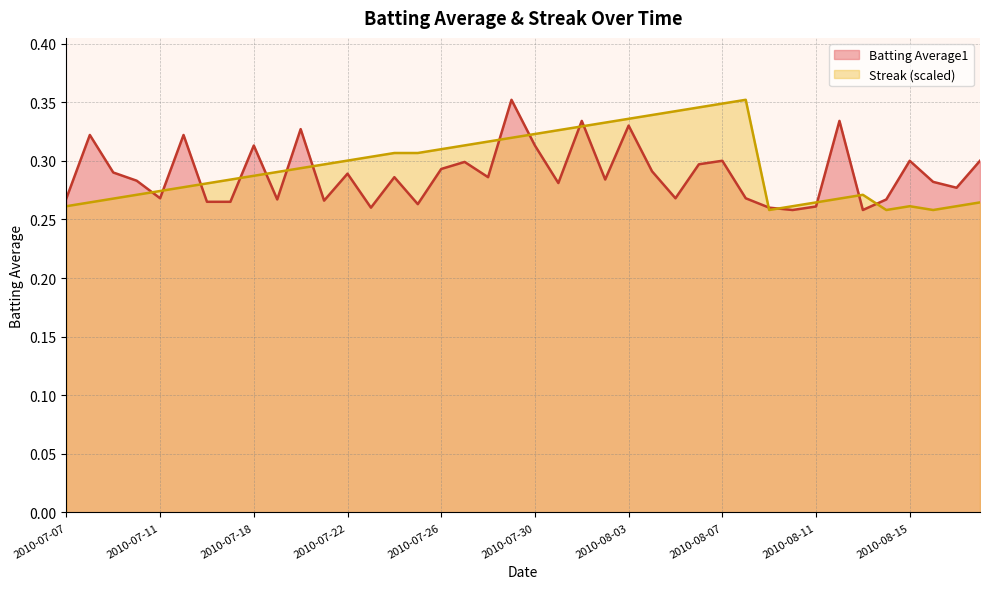

What is the sum of all Streak values?

11.8